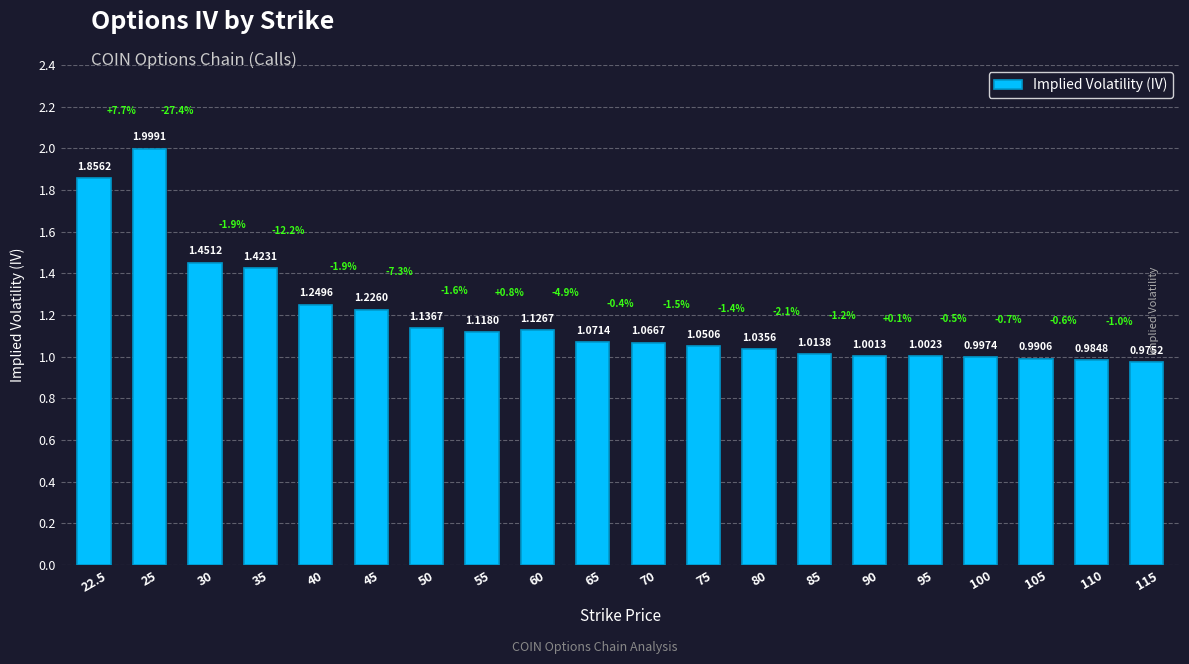

Is it true that the value at 35 is 0.5?

False